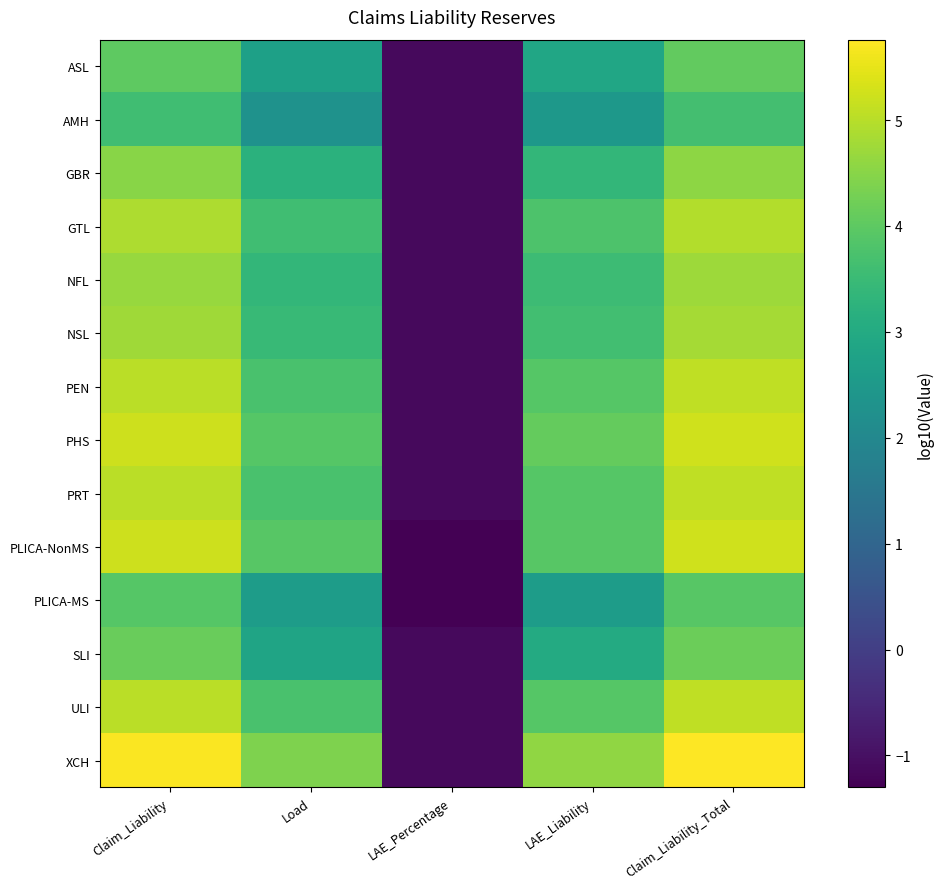

Which category has the lowest value across all series?

LAE_Percentage